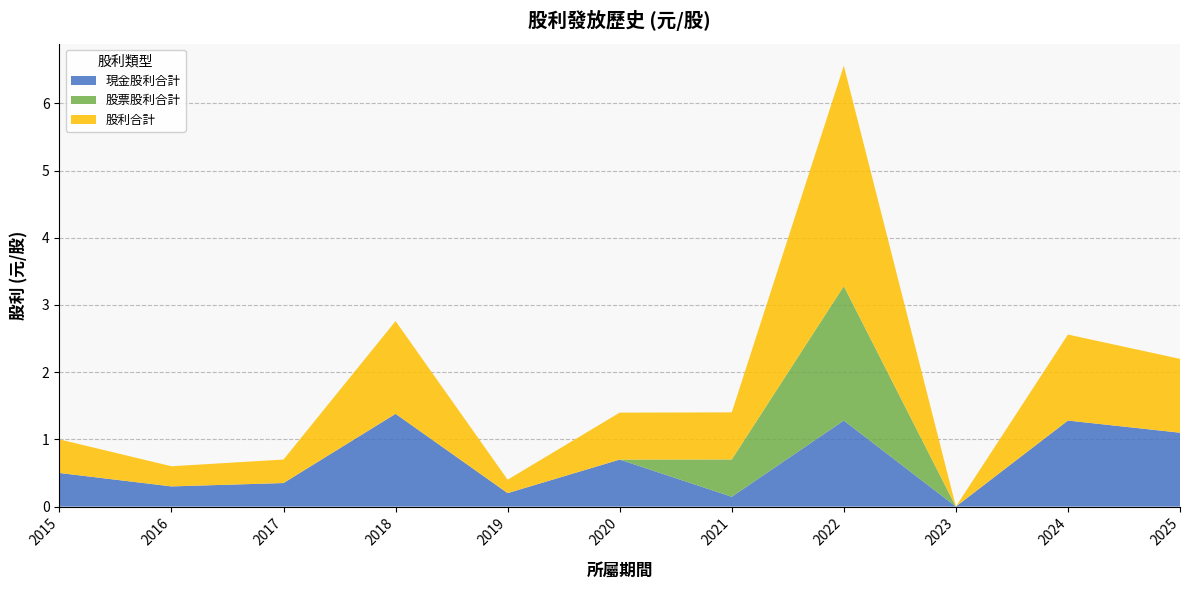

Reading right to left, extract all data points from this chart.

現金股利合計: 1.1	1.3	0.0	1.3	0.1	0.7	0.2	1.4	0.3	0.3	0.5
股票股利合計: 0.0	0.0	0.0	2.0	0.6	0.0	0.0	0.0	0.0	0.0	0.0
股利合計: 1.1	1.3	0.0	3.3	0.7	0.7	0.2	1.4	0.3	0.3	0.5